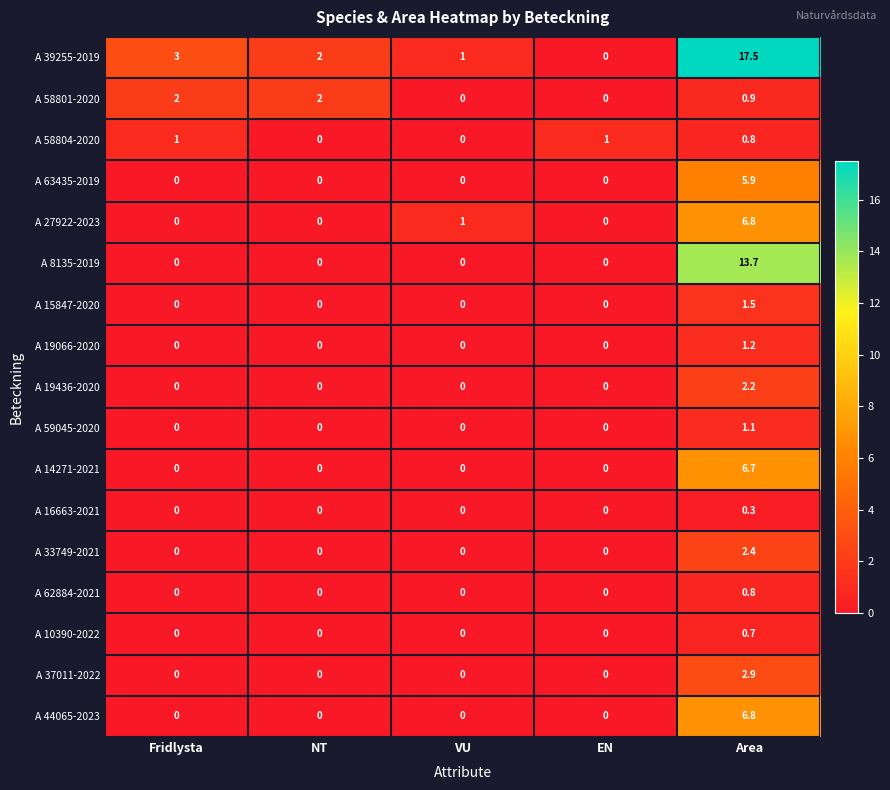

Count the A 44065-2023 values in the range 0 to 1.

4